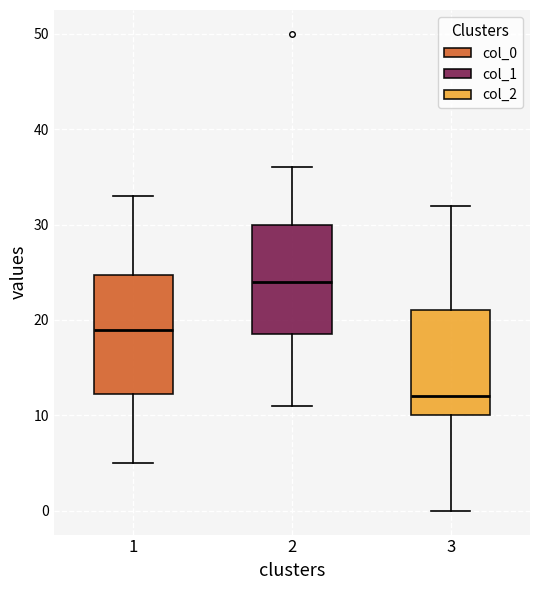

Reading left to right, read every box against the y-axis: the position of its median line, the range the box covers, and the ends of its whiskers. The values are not printed on the chart, so give them approximately, as read against the axis.

1: median 19, box 12 to 25, whiskers 5 to 33
2: median 24, box 19 to 30, whiskers 11 to 36
3: median 12, box 10 to 21, whiskers 0 to 32